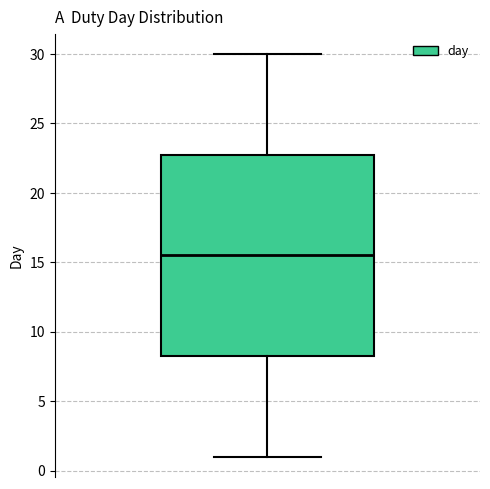

Transcribe this box plot: give where the median line is, the range the box spans, and where the two whiskers end, as read against the y-axis. The values are not printed on the chart, so give them approximately, as read against the axis.

median 15.5, box 8.5 to 23.0, whiskers 1.0 to 30.0